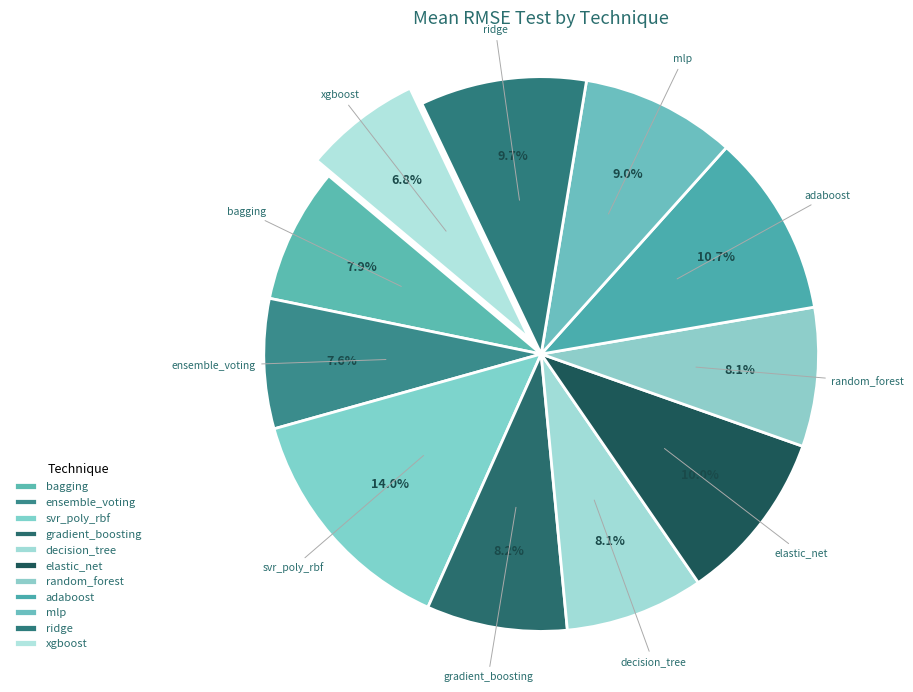

How many segments does this pie chart have?

11